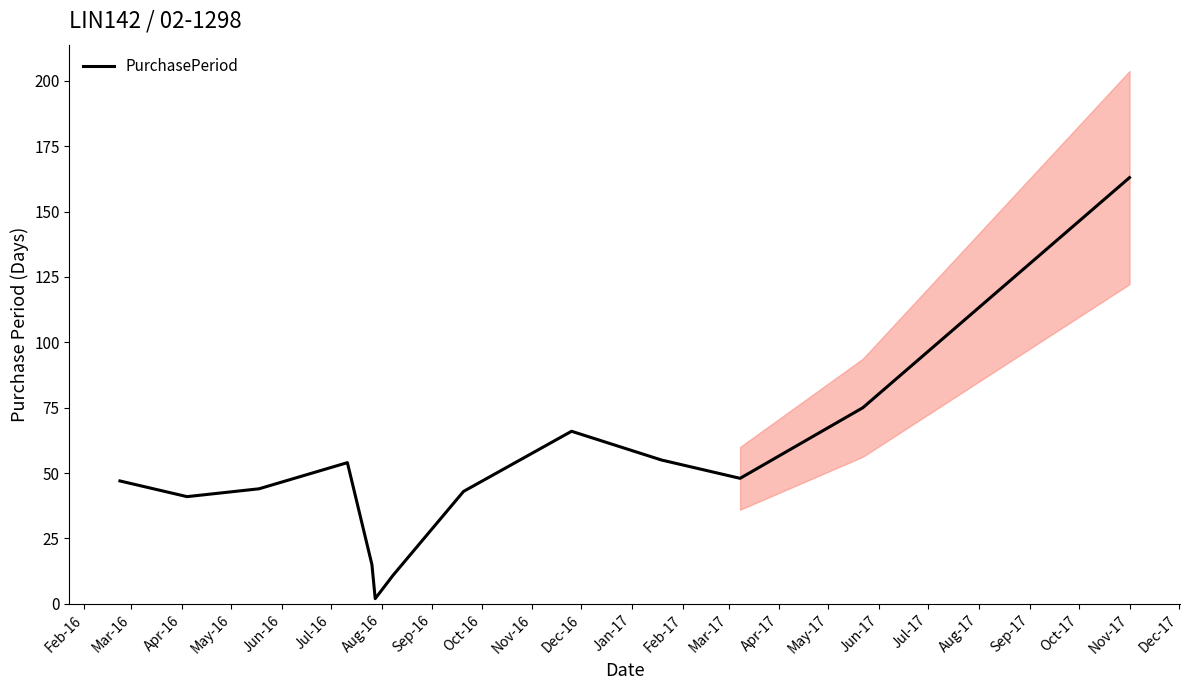

Which has a higher value, Sep-16 or May-16?

May-16